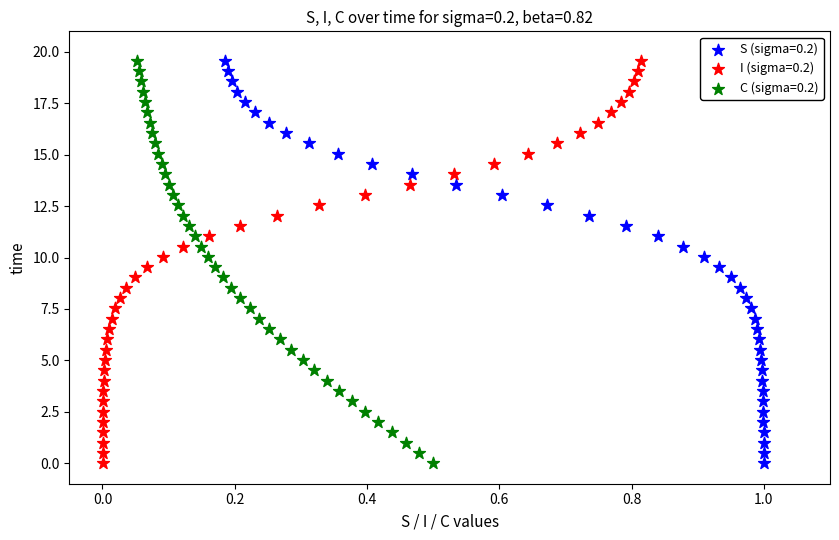

What are all the series names shown in the legend?

S (sigma=0.2), I (sigma=0.2), C (sigma=0.2)